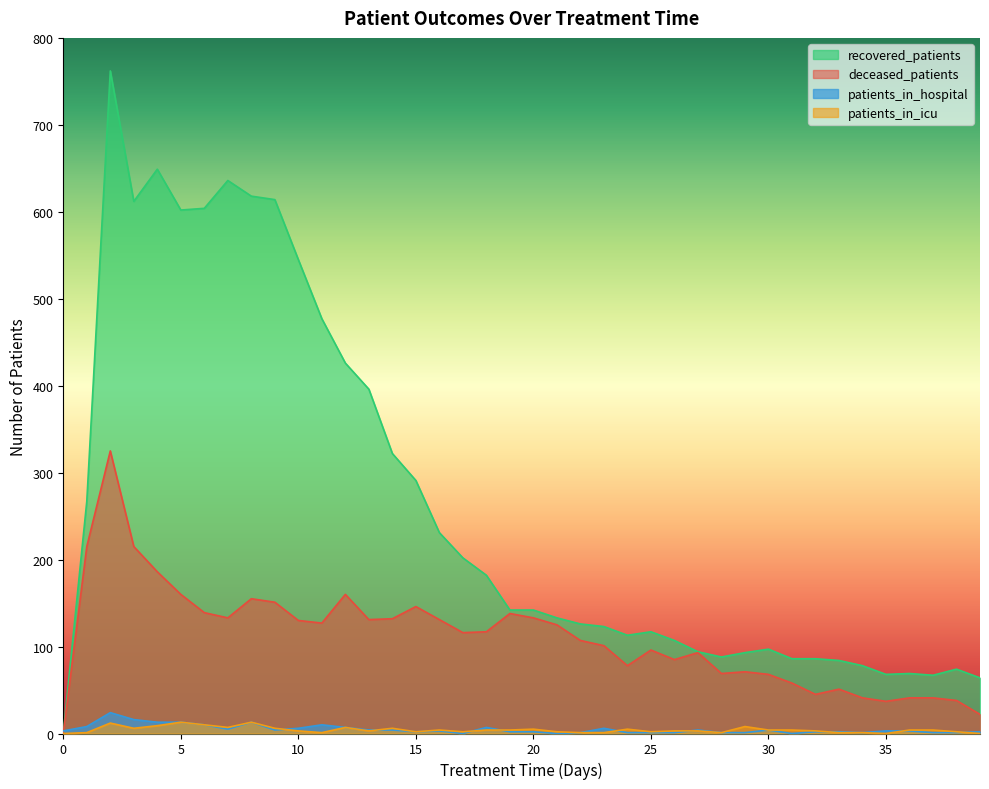

How many interior local peaks does the patients_in_icu series have?

9